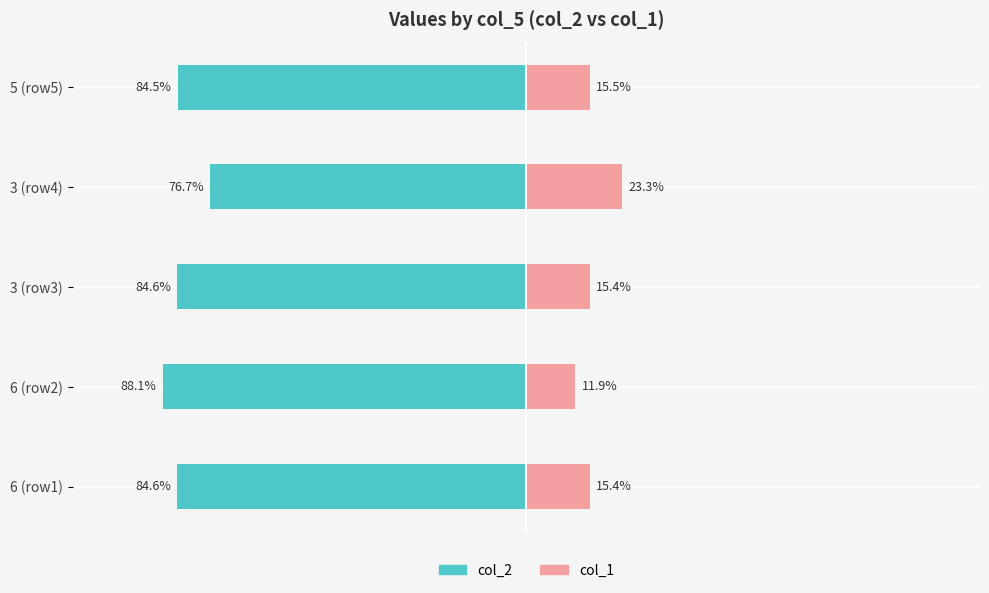

What is the average value of the col_1 series?

16.3